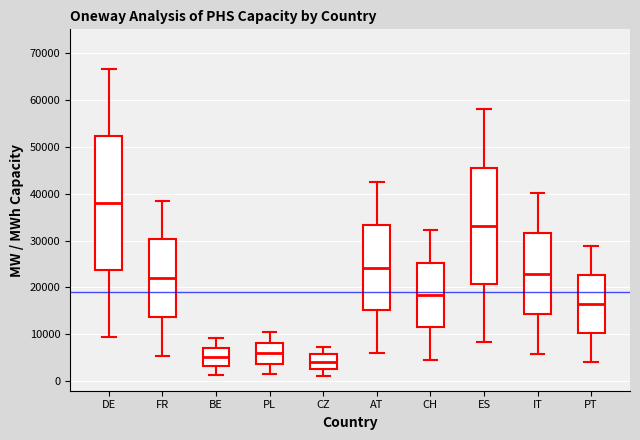

Reading left to right, transcribe this box plot: for each box, give where its median line is, the range the box spans, and where its two whiskers end, as read against the y-axis. The values are not printed on the chart, so give them approximately, as read against the axis.

DE: median 38000, box 24000 to 52000, whiskers 10000 to 67000
FR: median 22000, box 14000 to 30000, whiskers 6000 to 39000
BE: median 5000, box 3000 to 7000, whiskers 1000 to 9000
PL: median 6000, box 4000 to 8000, whiskers 1000 to 10000
CZ: median 4000, box 3000 to 6000, whiskers 1000 to 7000
AT: median 24000, box 15000 to 33000, whiskers 6000 to 42000
CH: median 18000, box 11000 to 25000, whiskers 5000 to 32000
ES: median 33000, box 21000 to 46000, whiskers 8000 to 58000
IT: median 23000, box 14000 to 32000, whiskers 6000 to 40000
PT: median 16000, box 10000 to 23000, whiskers 4000 to 29000